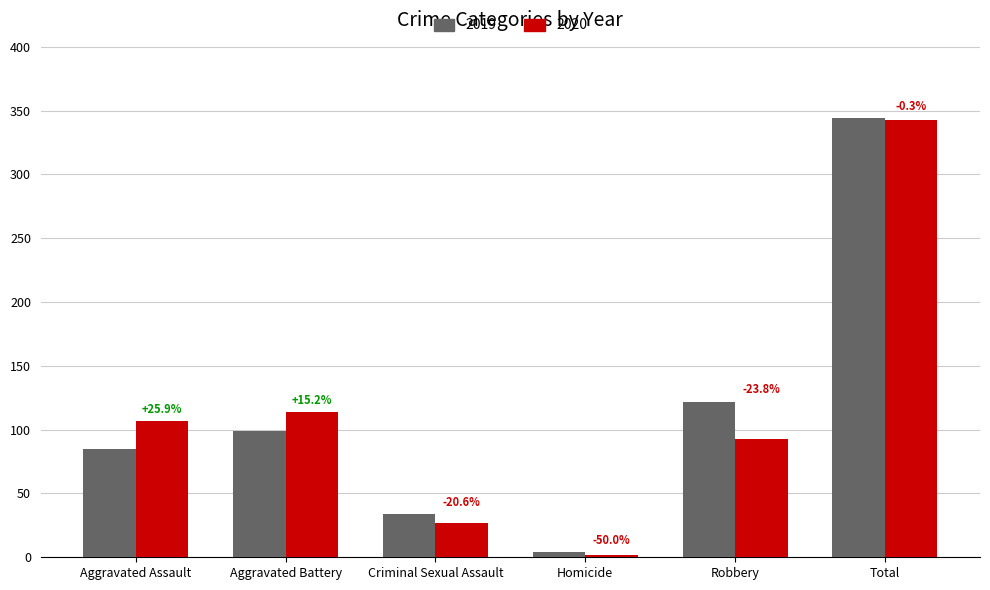

Reading left to right, transcribe all the data shown in this chart.

2019: 85	99	34	4	122	344
2020: 107	114	27	2	93	343